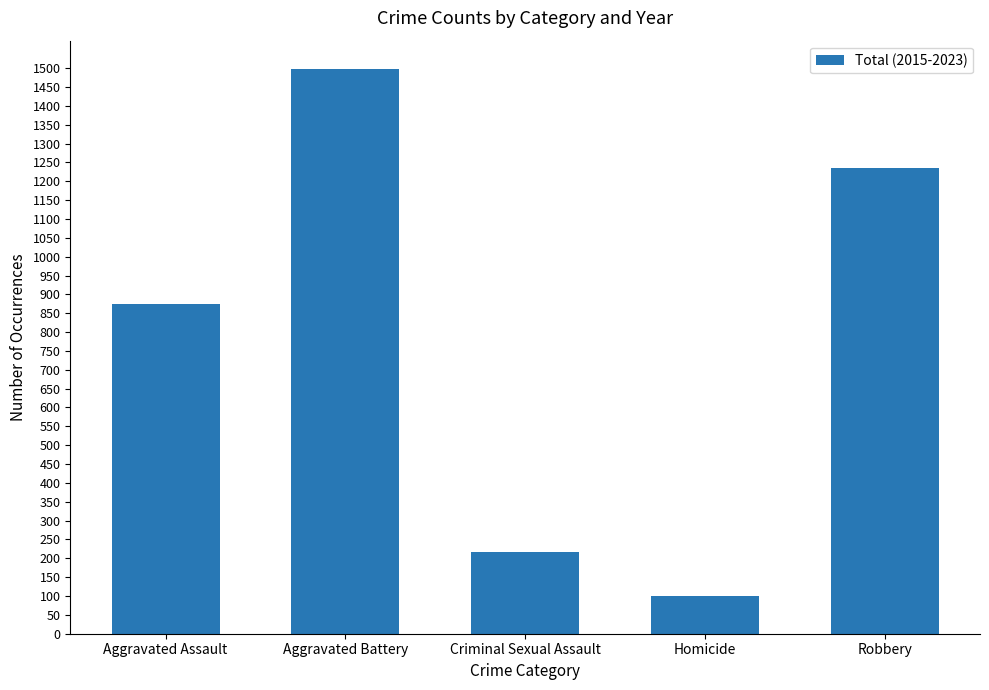

Does the chart contain any negative values?

No